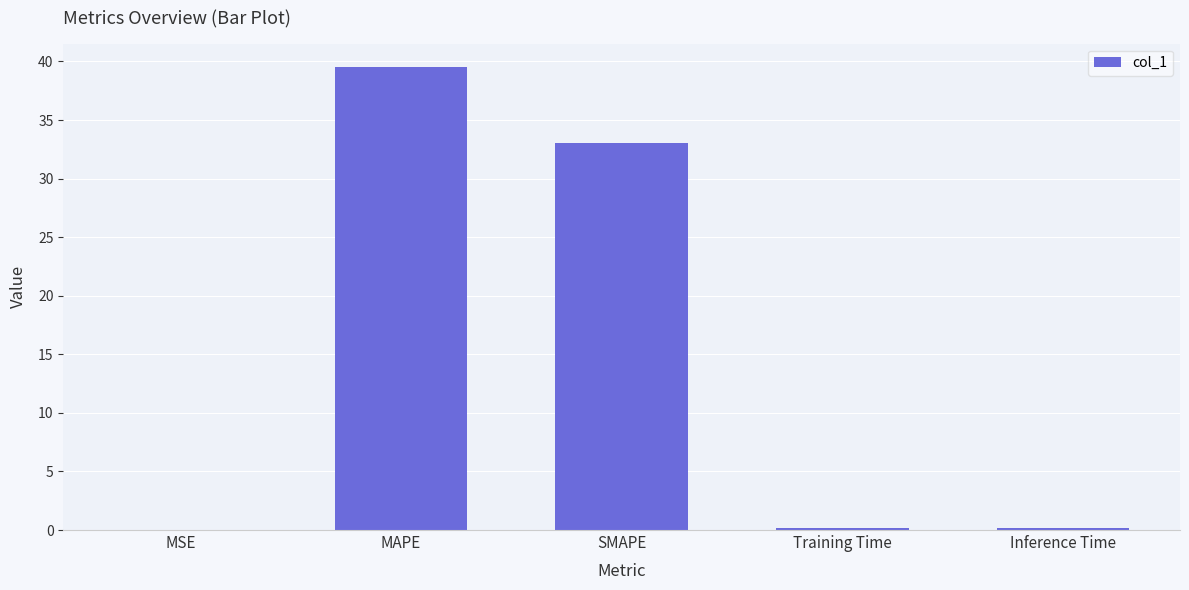

The chart shows a value of 48.8 at SMAPE. True or false?

False